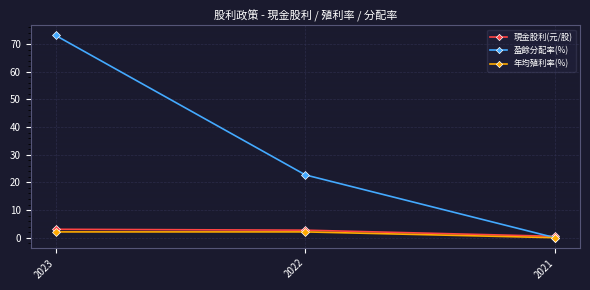

Between 2023 and 2021, which series saw the biggest shift?

盈餘分配率(%)